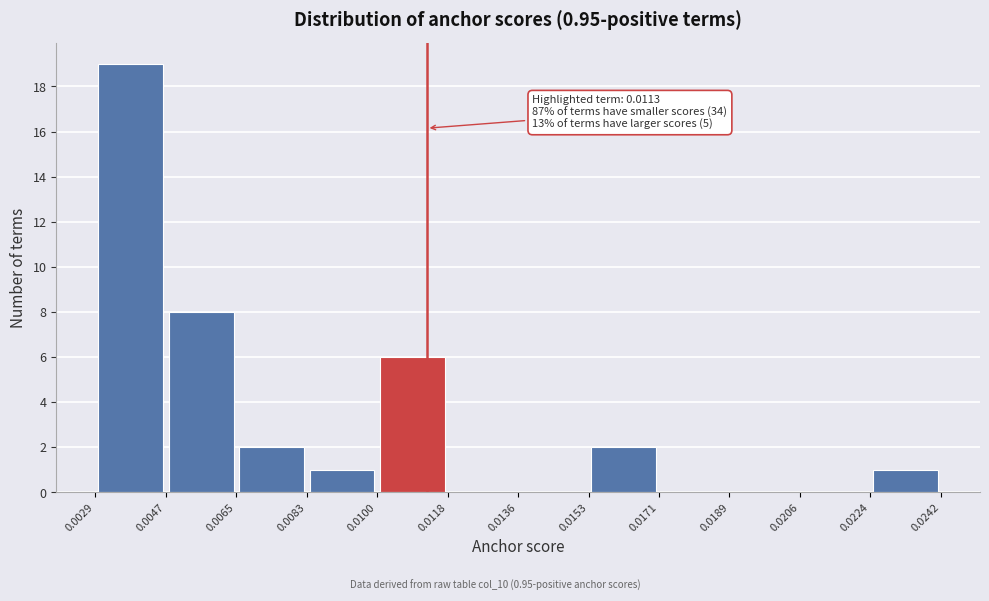

Which range on the x-axis has the tallest bar?

0.0029 to 0.0047